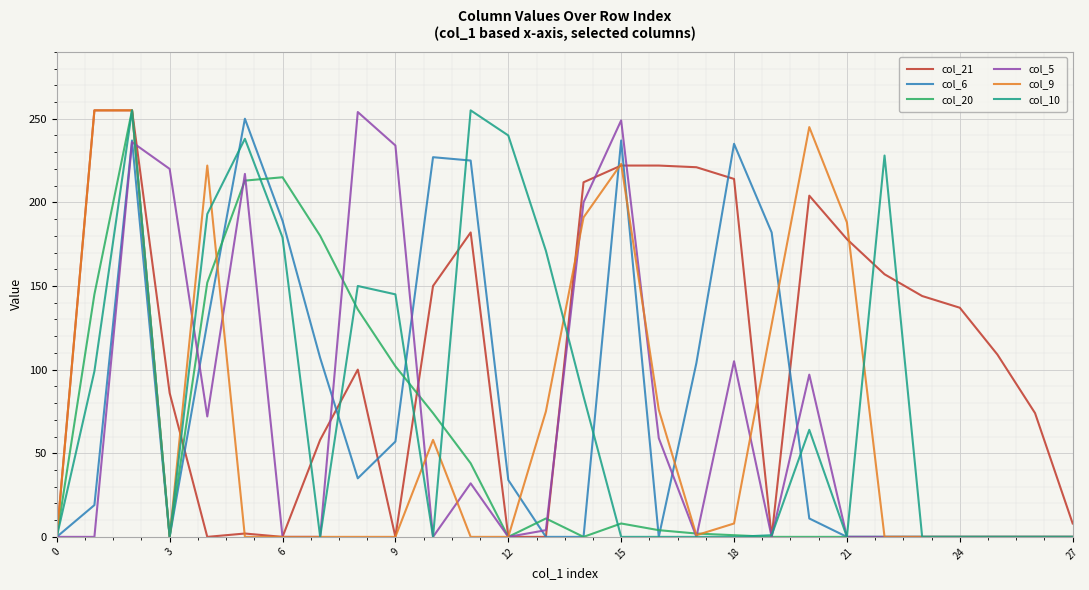

Which series has the largest total across all categories?

col_21